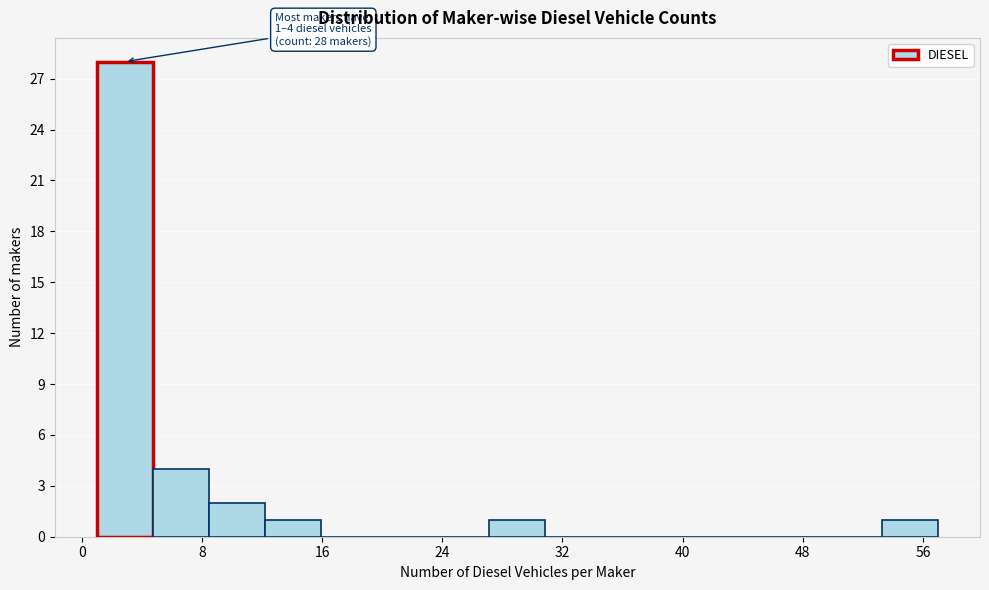

Around what value on the x-axis is the tallest bar? Give the approximate position of its centre, as read against the axis.

3